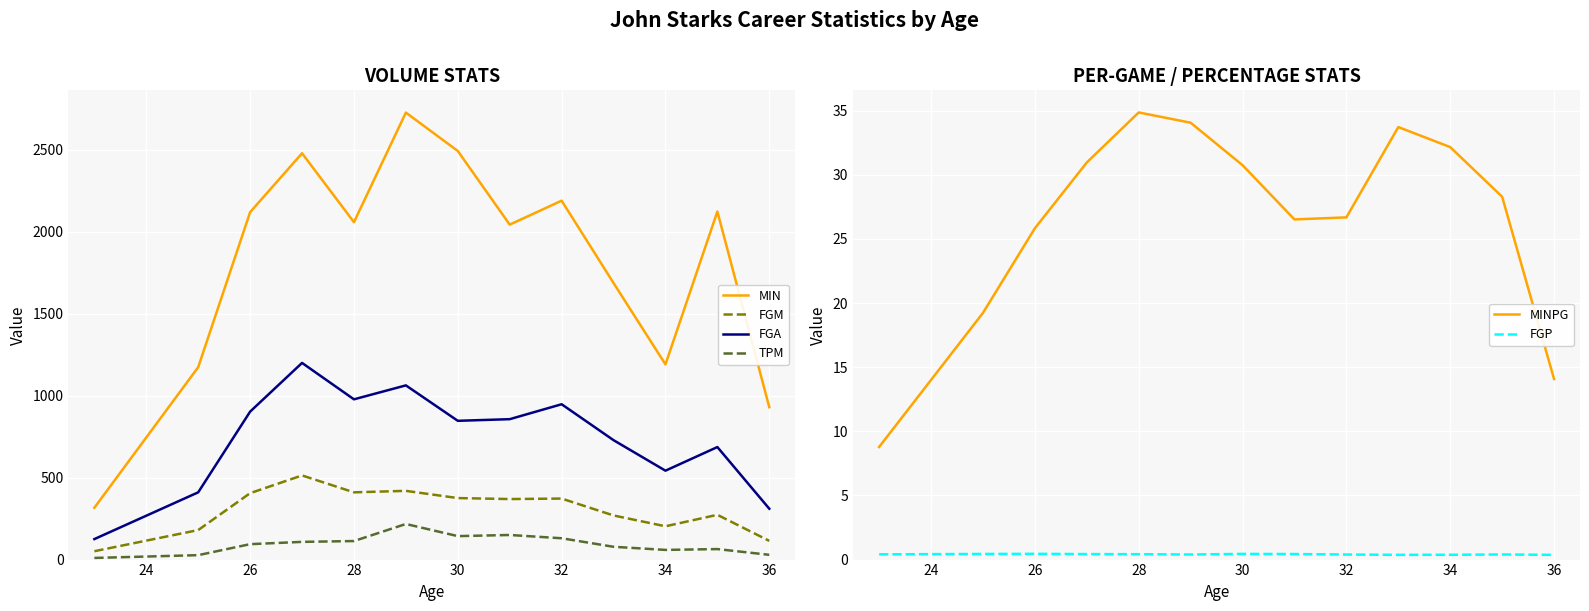

How many lines are shown in the chart?

6